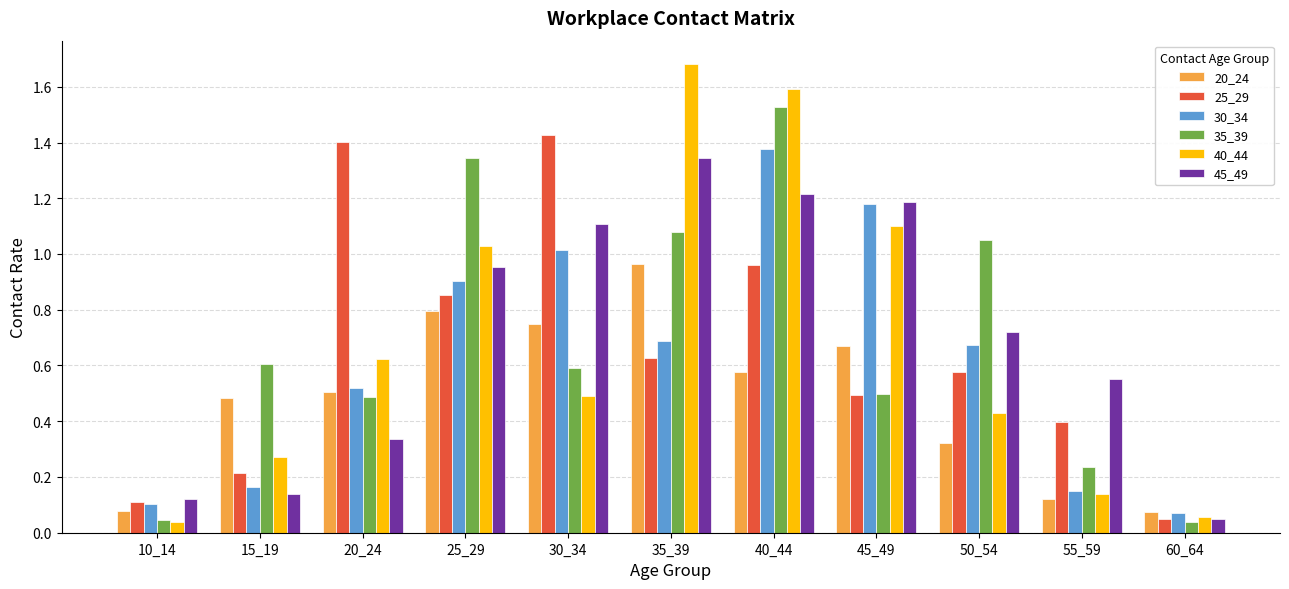

The value of 45_49 at 30_34 is 1.1. True or false?

True